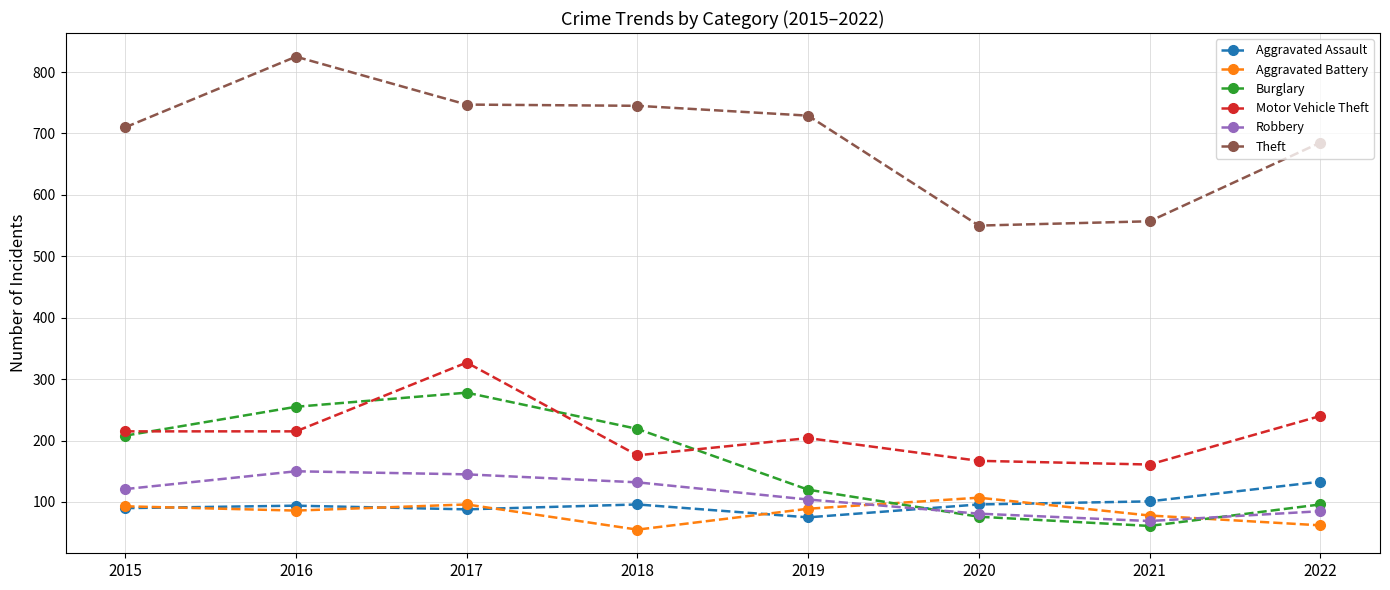

What is the approximate value of Motor Vehicle Theft at 2021, to the nearest 10?

160